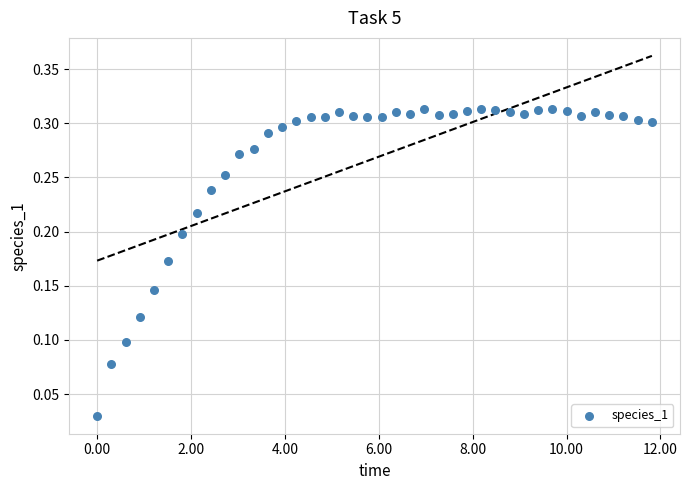

What is the range of X values (max minus min)?

11.8